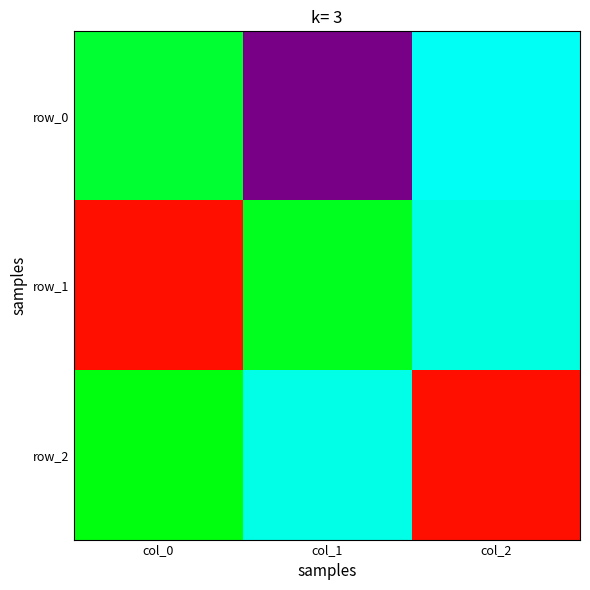

Read the row_2 value at col_0.

0.2